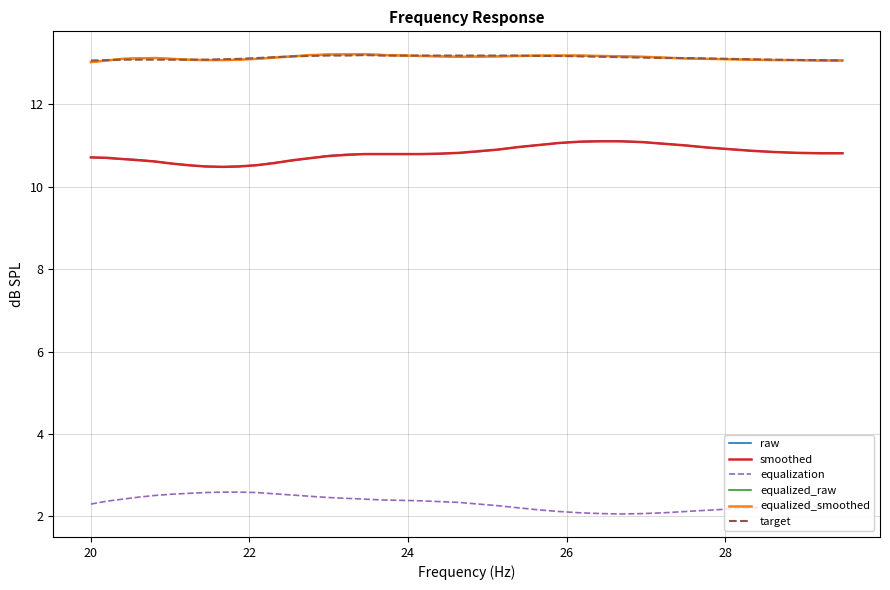

What is the lowest value of the equalization series?

2.1